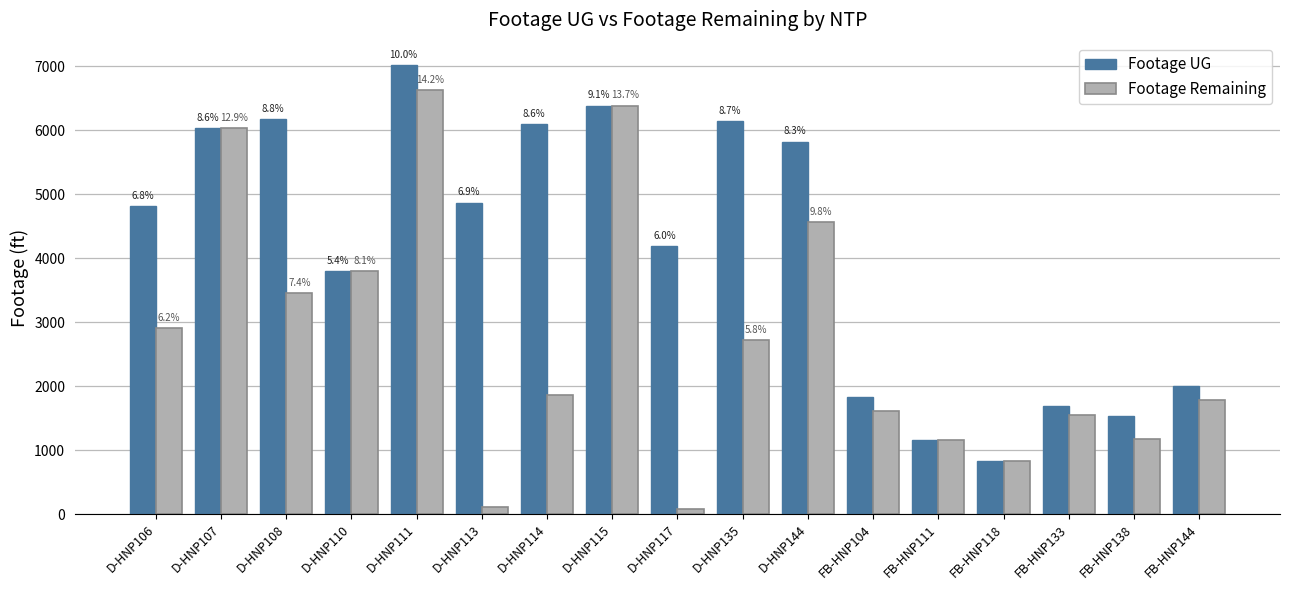

What are all the series names shown in the legend?

Footage UG, Footage Remaining